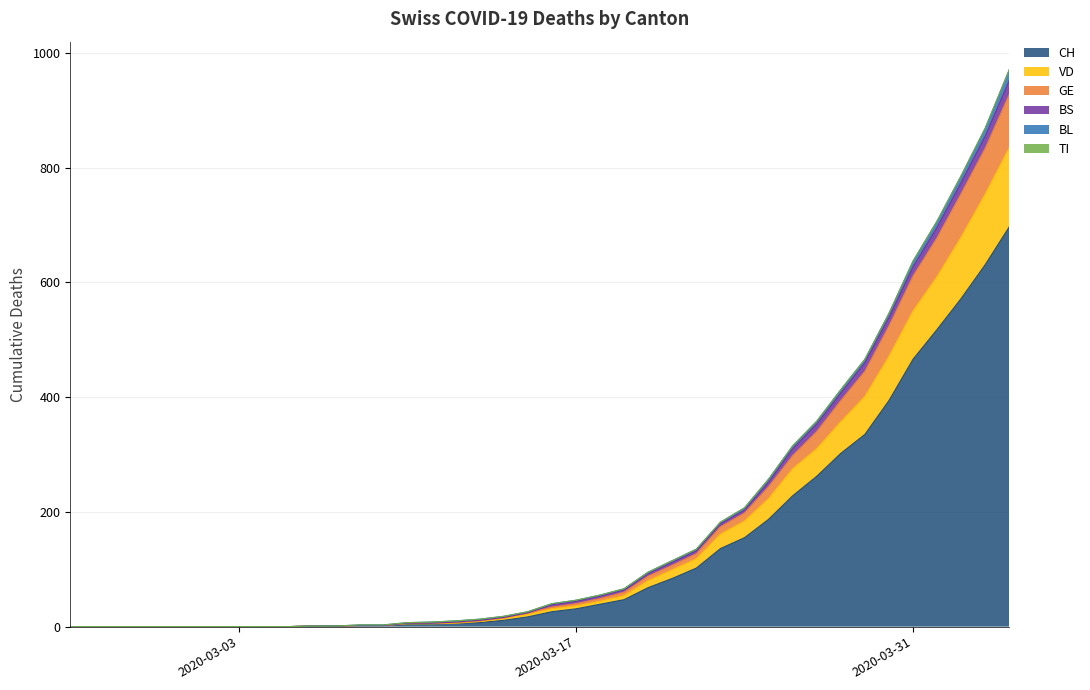

Where is CH nearest to the value 348?

2020-03-29